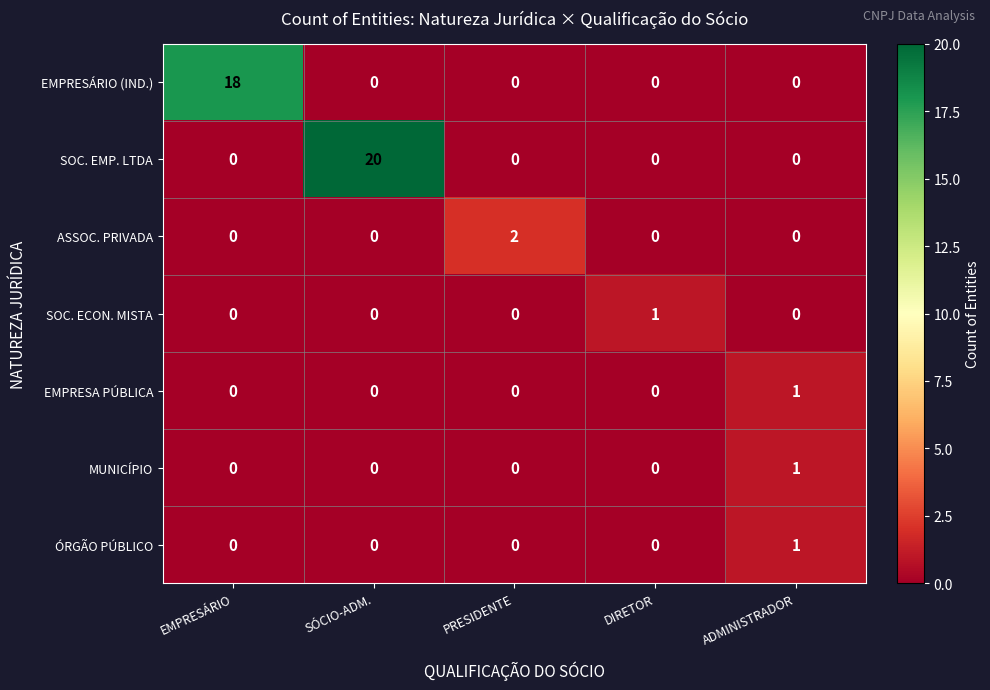

Which series has the widest spread of values?

SOC. EMP. LTDA